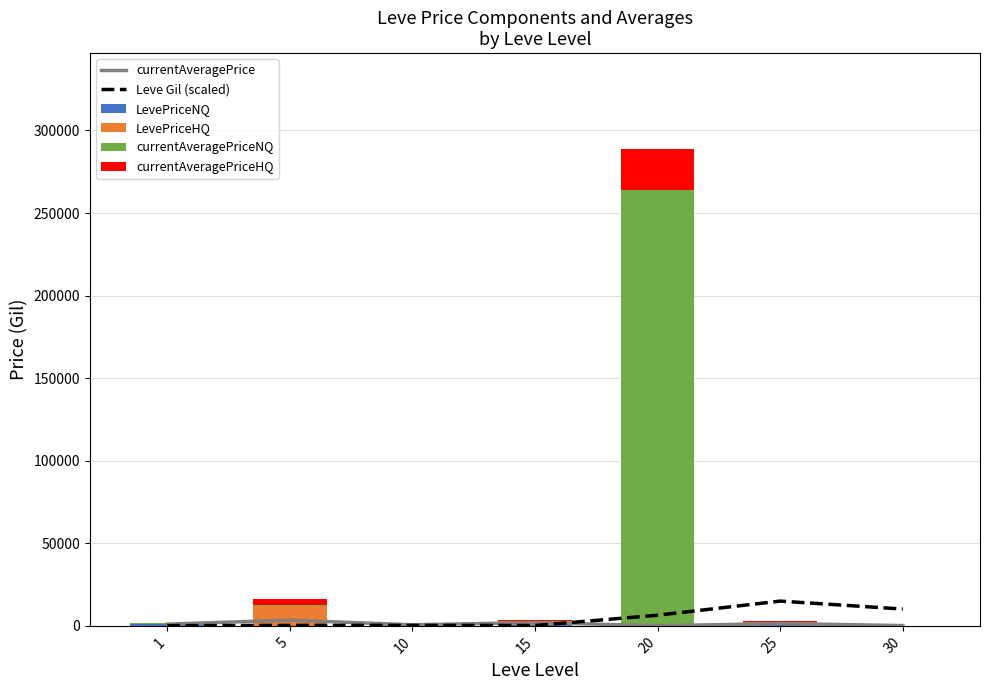

The currentAveragePrice series shows 6078.1 at 5. True or false?

False